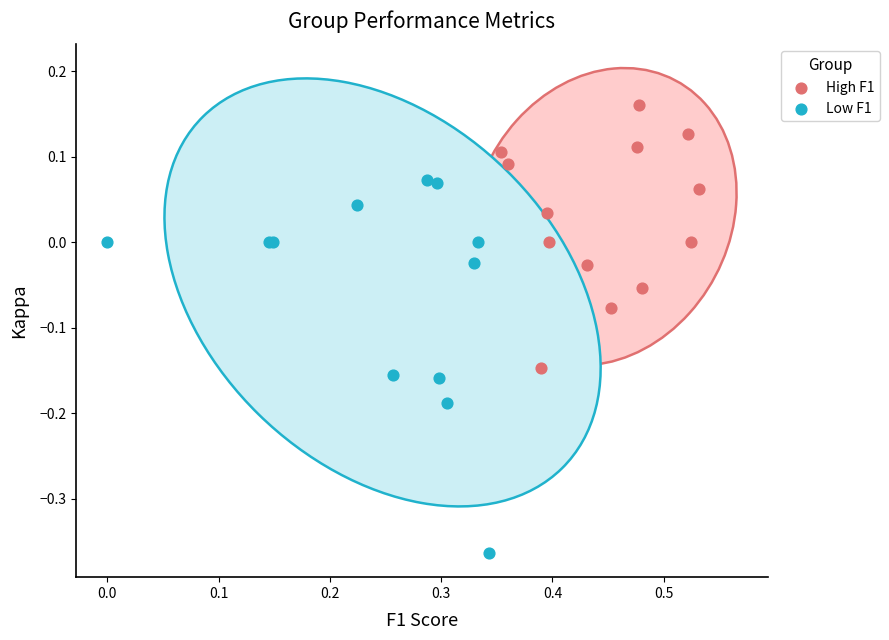

What are all the series names shown in the legend?

High F1, Low F1